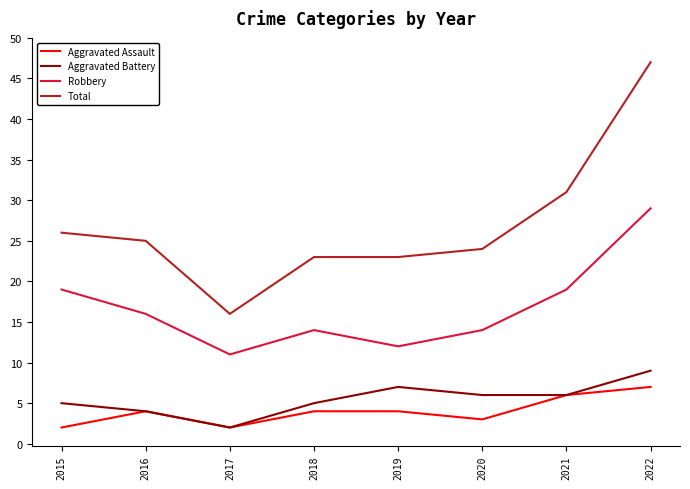

True or false: Aggravated Assault and Total cross at least once.

False